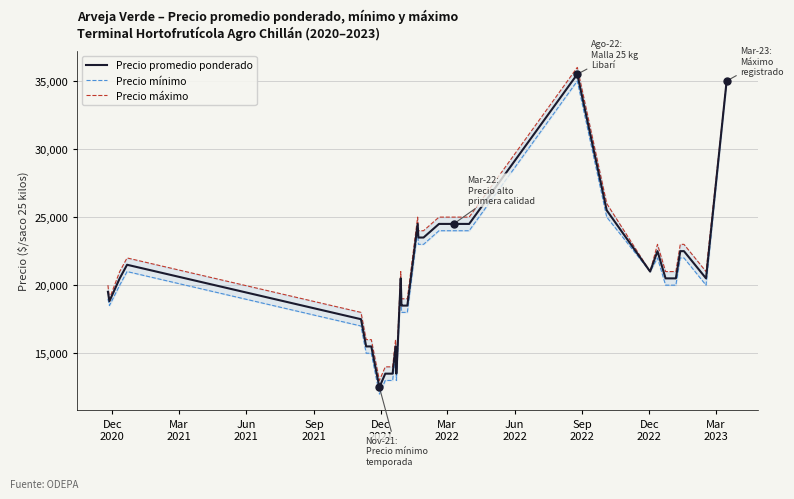

What is the average value of the Precio mínimo series?

20776